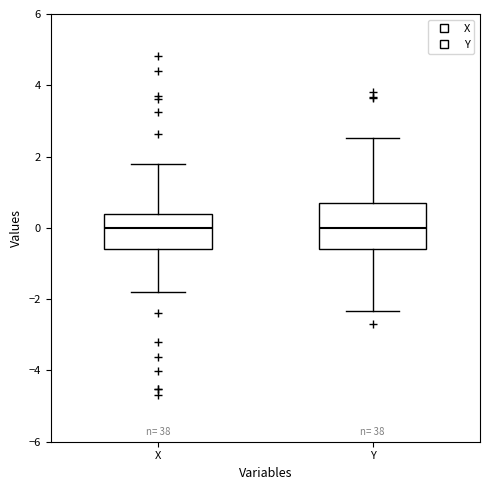

Reading left to right, transcribe this box plot: for each box, give where its median line is, the range the box spans, and where its two whiskers end, as read against the y-axis. The values are not printed on the chart, so give them approximately, as read against the axis.

X: median 0.0, box -0.6 to 0.4, whiskers -1.8 to 1.8
Y: median 0.0, box -0.6 to 0.8, whiskers -2.4 to 2.6